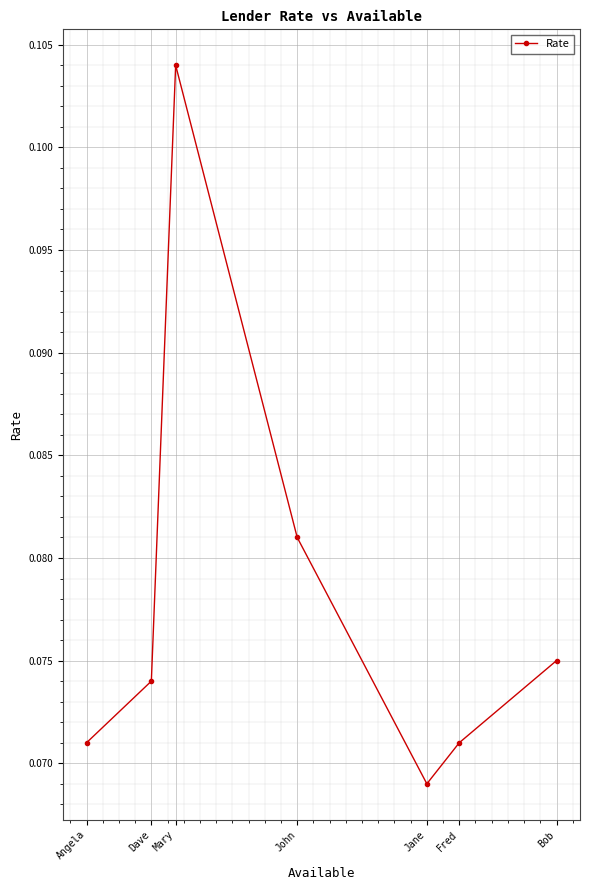

True or false: the data shows 0.0 at John.

False